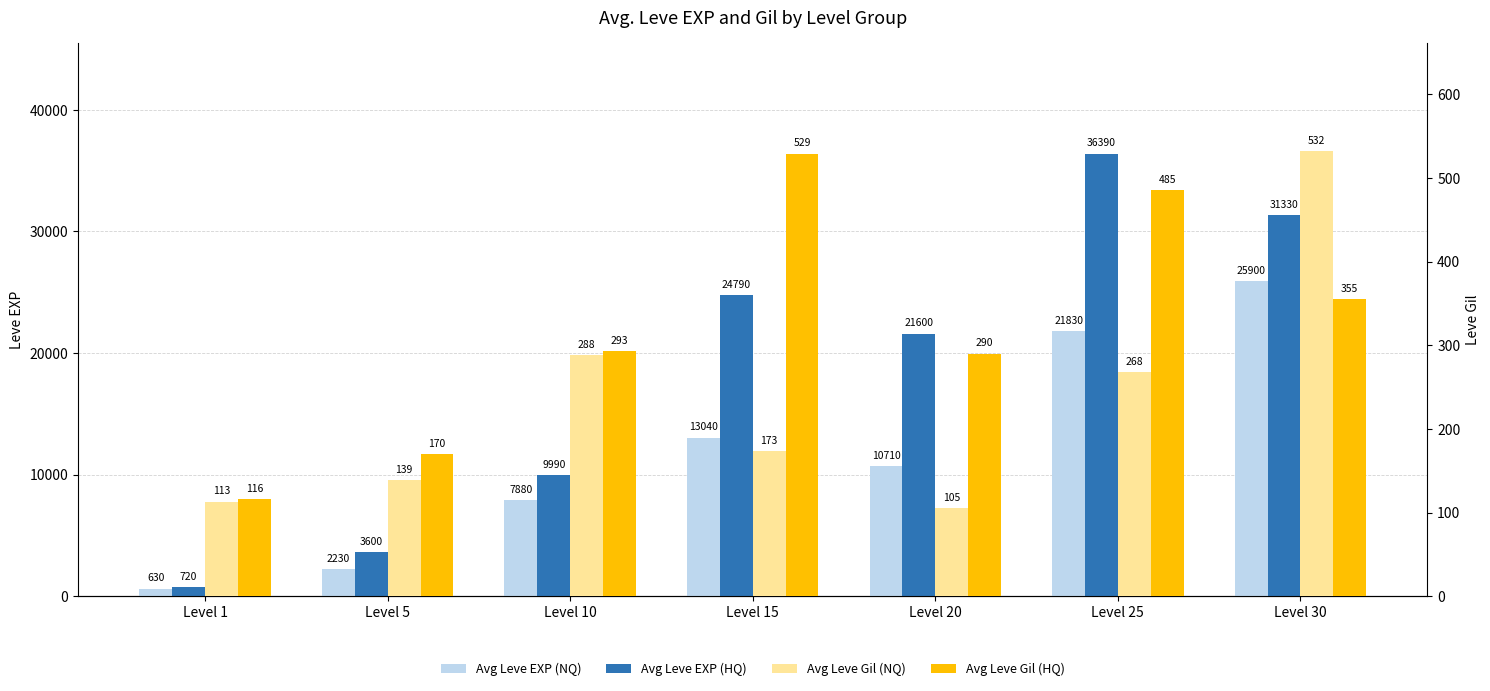

What is the difference between the maximum and minimum values in the Avg Leve Gil (NQ) series?

427